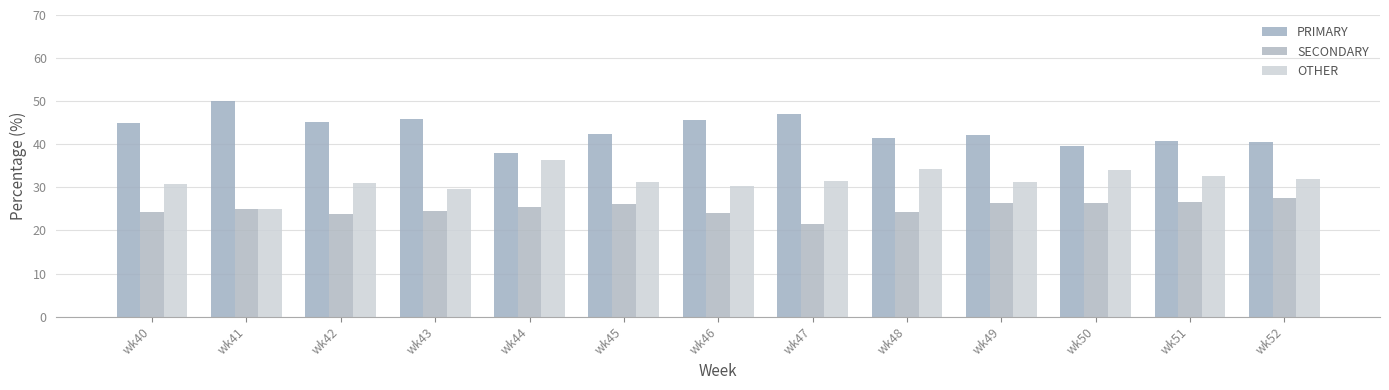

At how many categories does at least one series exceed 29?

13